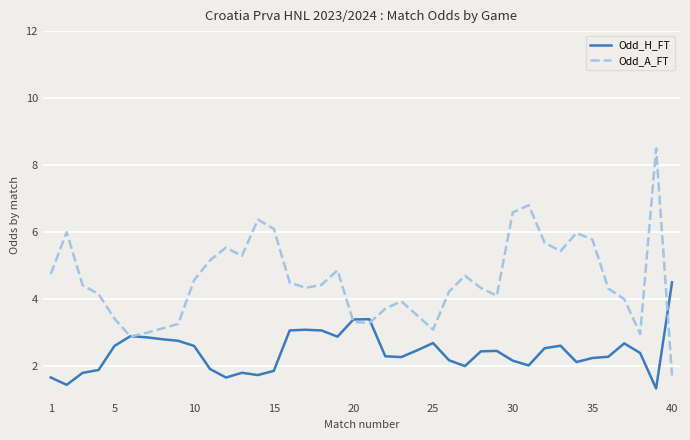

What is the minimum value shown in the chart?

1.3